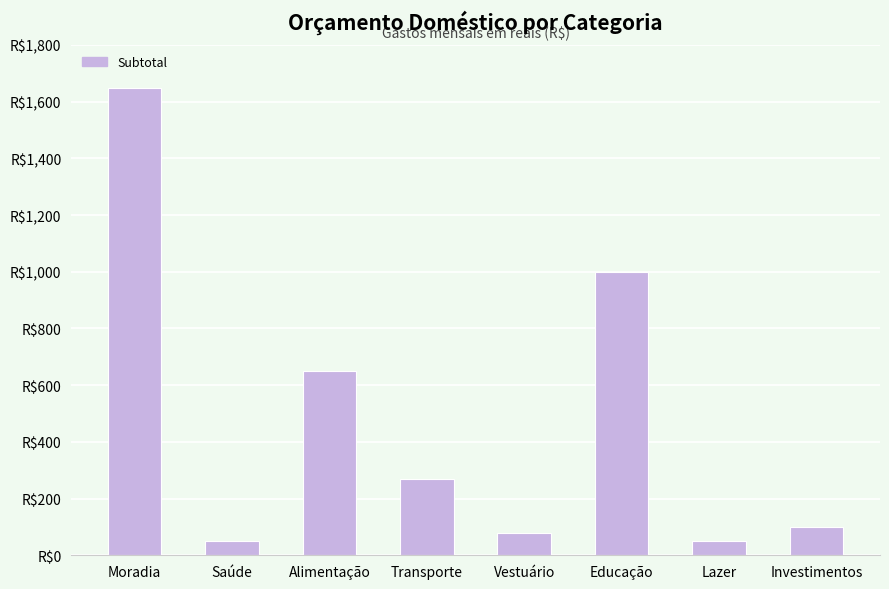

What is the average value?

481